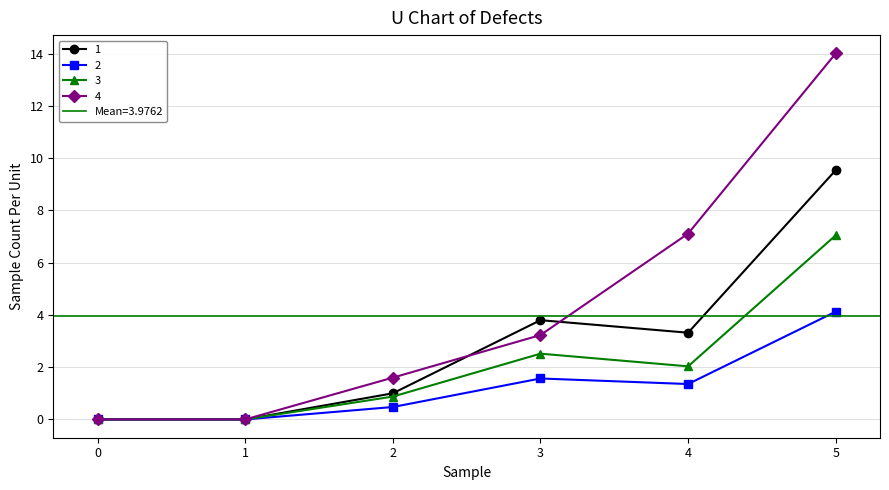

True or false: 4 and 3 cross at least once.

False